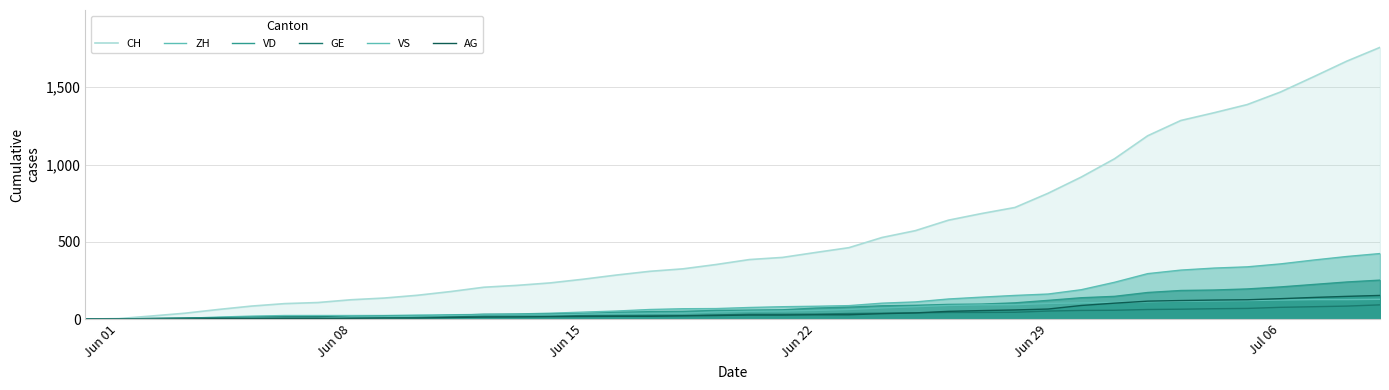

What value does the ZH series have at Jun 22, to the nearest 5?

85